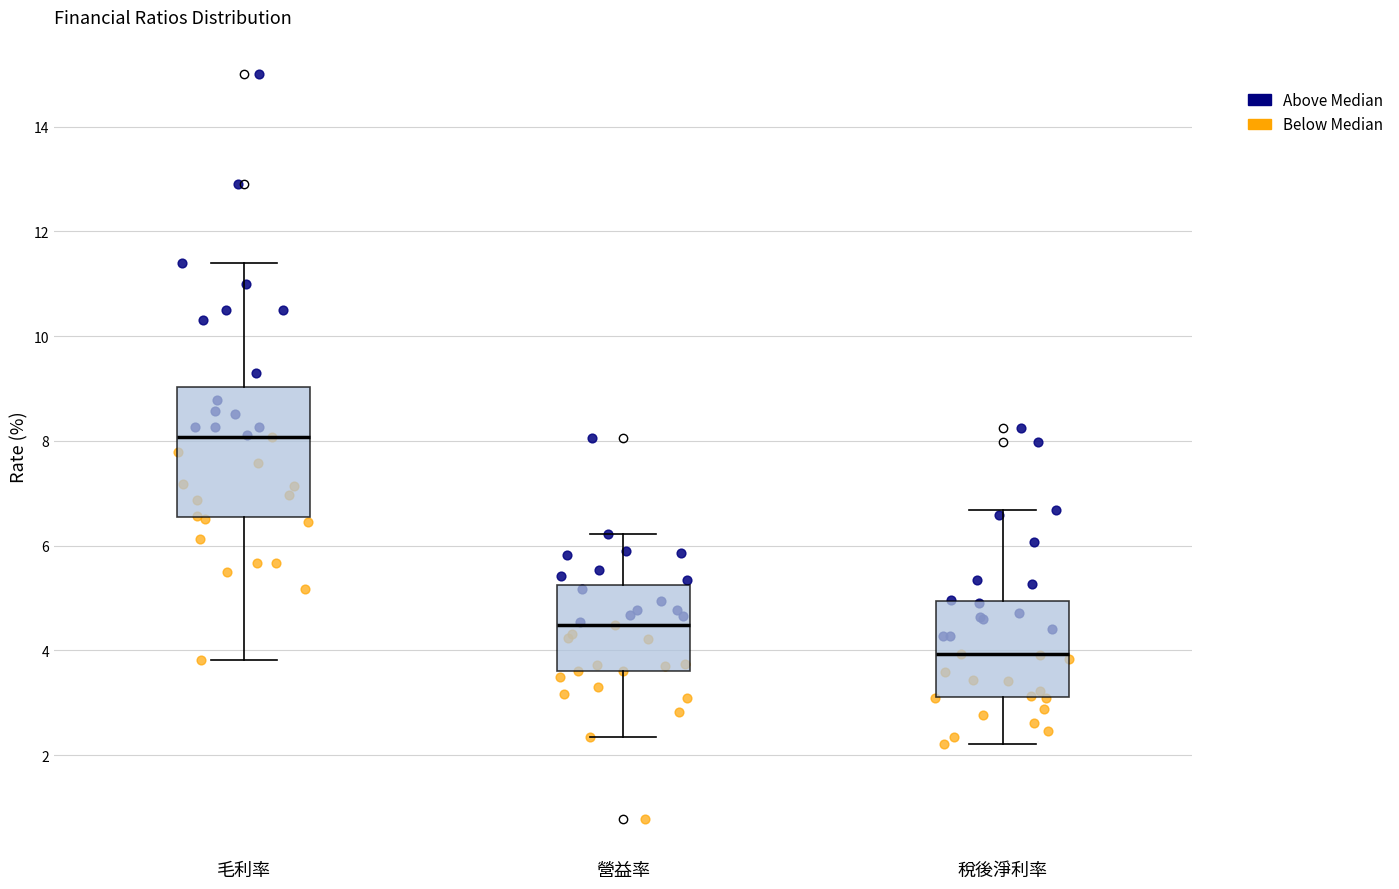

Reading left to right, transcribe this box plot: for each box, give where its median line is, the range the box spans, and where its two whiskers end, as read against the y-axis. The values are not printed on the chart, so give them approximately, as read against the axis.

毛利率: median 8.0, box 6.6 to 9.0, whiskers 3.8 to 11.4
營益率: median 4.4, box 3.6 to 5.2, whiskers 2.4 to 6.2
稅後淨利率: median 4.0, box 3.2 to 5.0, whiskers 2.2 to 6.6